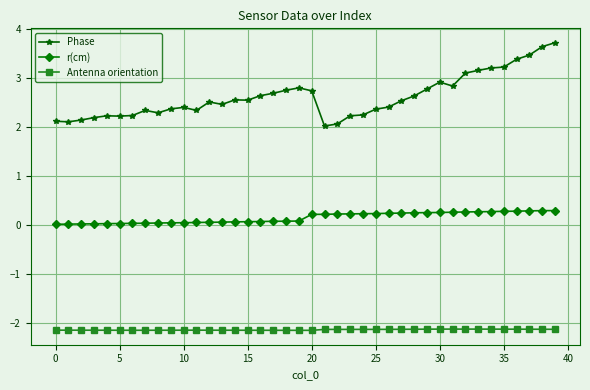

List the series in order of their peak value, highest first.

Phase, r(cm), Antenna orientation